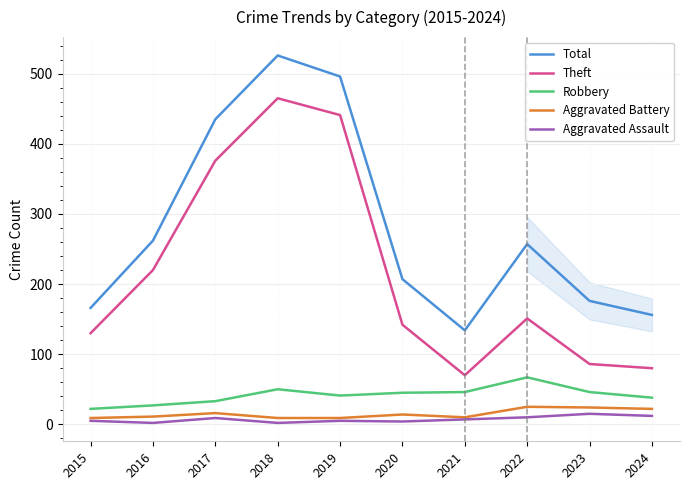

What is the difference between the second highest and minimum values in the Total series?

362